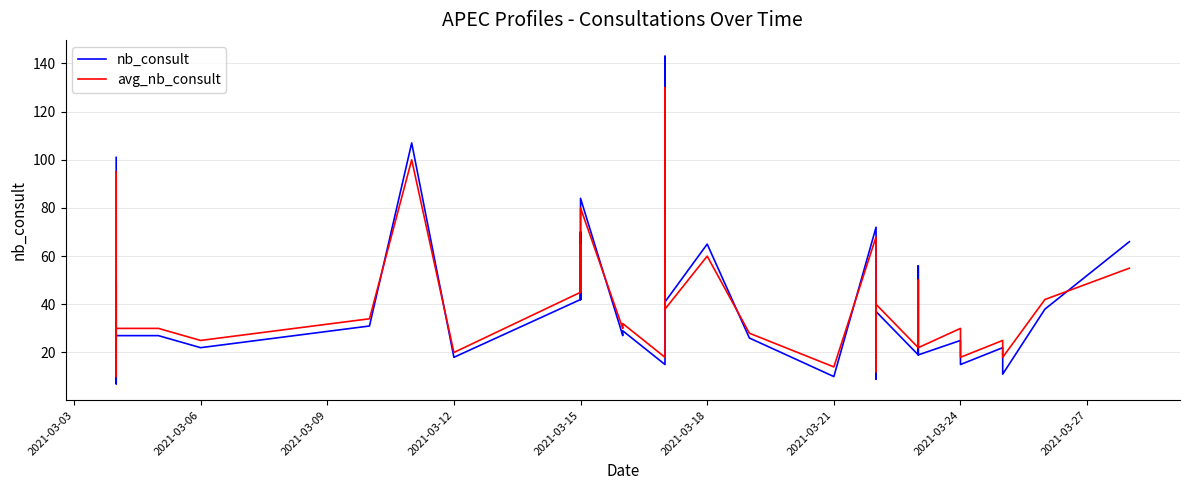

What is the label of the 27th point from the left?

2021-03-15